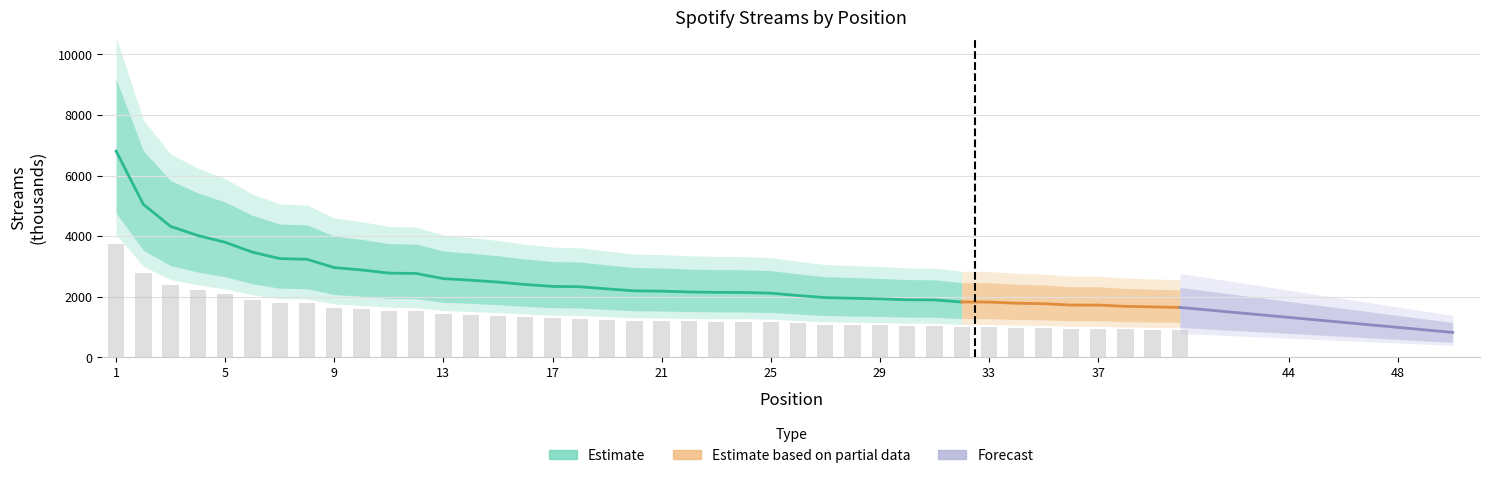

Count the number of values greater than 1208.

20